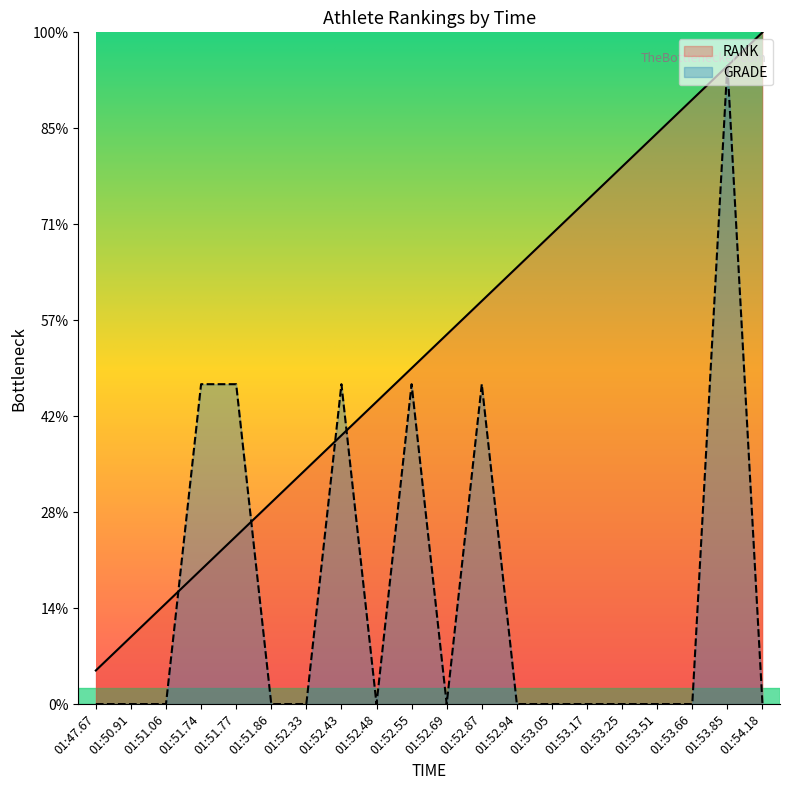

Which series has the largest total across all categories?

RANK